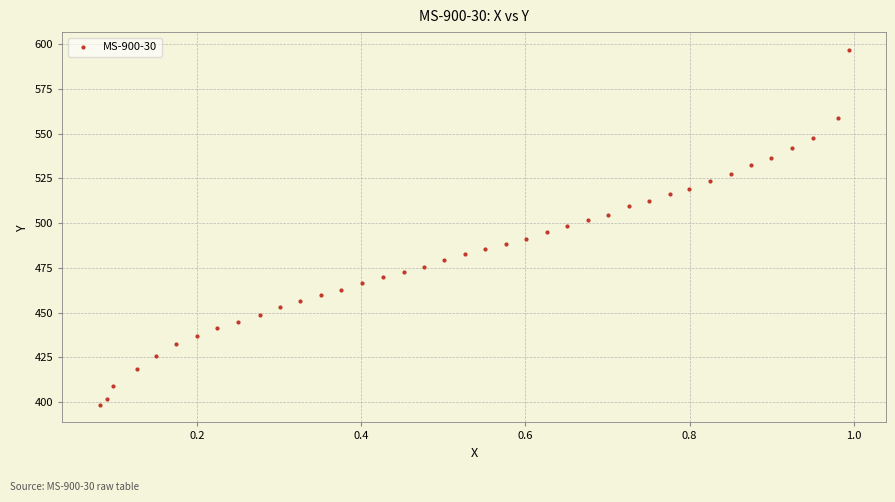

What is the range of X values (max minus min)?

0.9